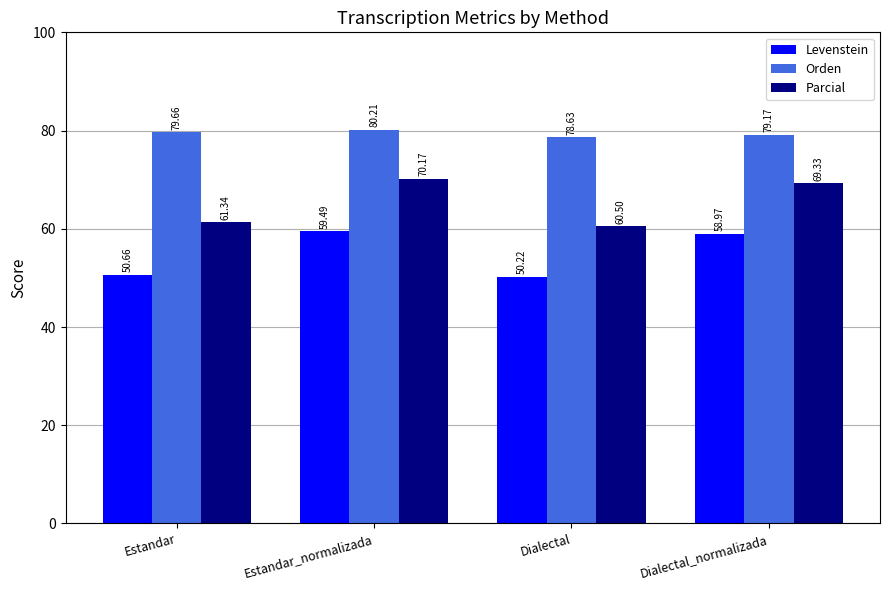

Reading left to right, list all the values displayed in this chart.

Levenstein: 50.7	59.5	50.2	59.0
Orden: 79.7	80.2	78.6	79.2
Parcial: 61.3	70.2	60.5	69.3